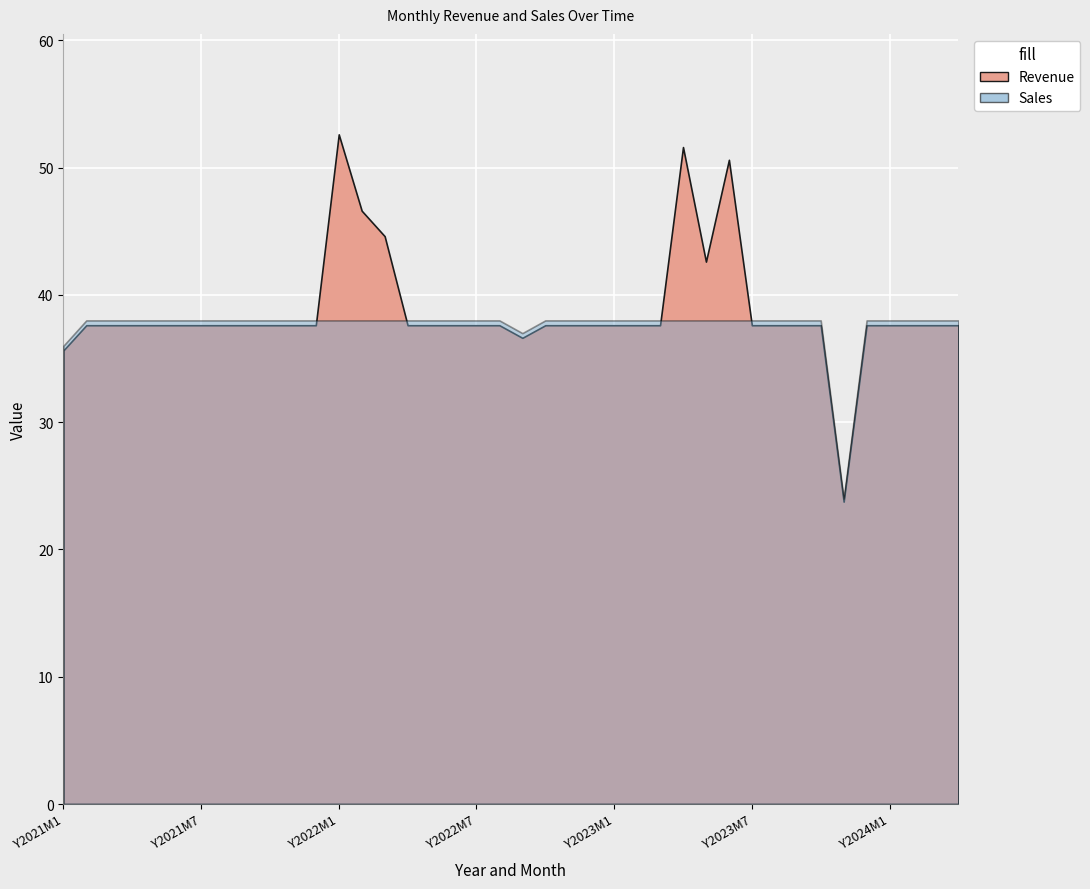

Rank the categories by Revenue value from lowest to highest.

Y2023M11, Y2021M1, Y2022M9, Y2021M2, Y2021M3, Y2021M4, Y2021M5, Y2021M6, Y2021M7, Y2021M8, Y2021M9, Y2021M10, Y2021M11, Y2021M12, Y2022M4, Y2022M5, Y2022M6, Y2022M7, Y2022M8, Y2022M10, Y2022M11, Y2022M12, Y2023M1, Y2023M2, Y2023M3, Y2023M7, Y2023M8, Y2023M9, Y2023M10, Y2023M12, Y2024M1, Y2024M2, Y2024M3, Y2024M4, Y2023M5, Y2022M3, Y2022M2, Y2023M6, Y2023M4, Y2022M1